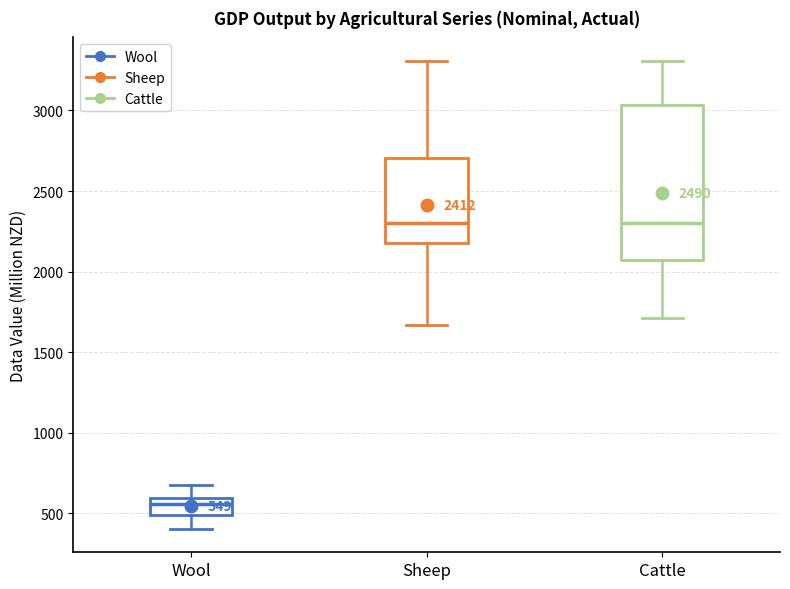

Which box is the tallest, from its lower edge to its upper edge?

Cattle